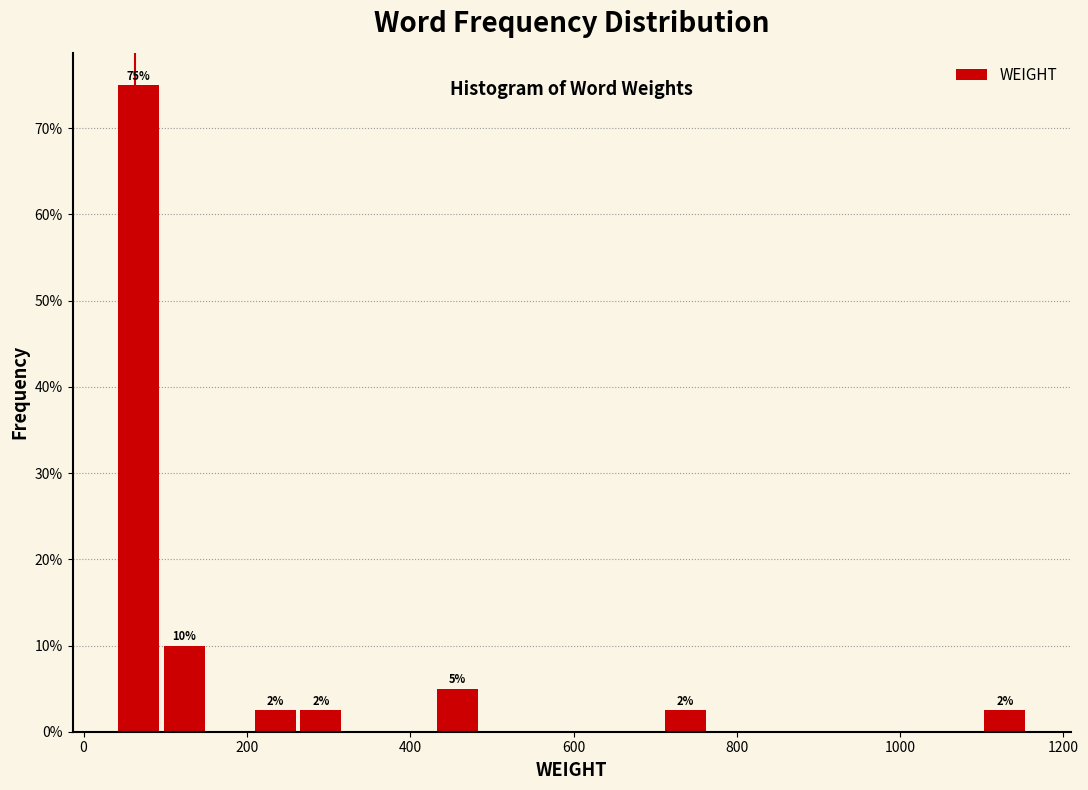

Around what value on the x-axis is the tallest bar? Give the approximate position of its centre, as read against the axis.

60